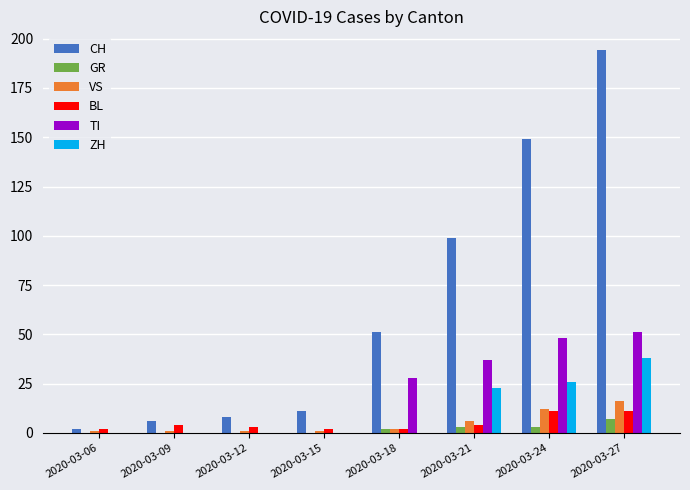

At which category is the sum across all series the highest?

2020-03-27